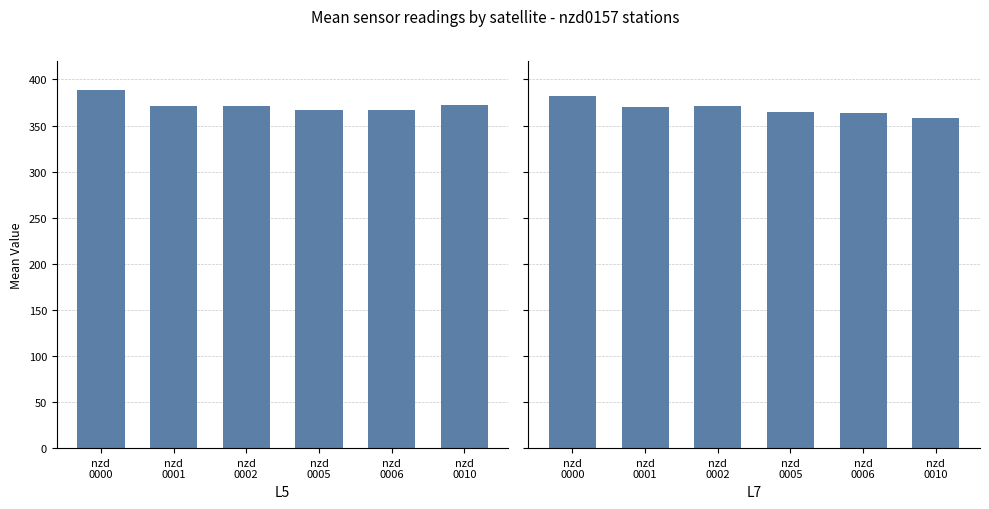

Which series has the largest total across all categories?

L5